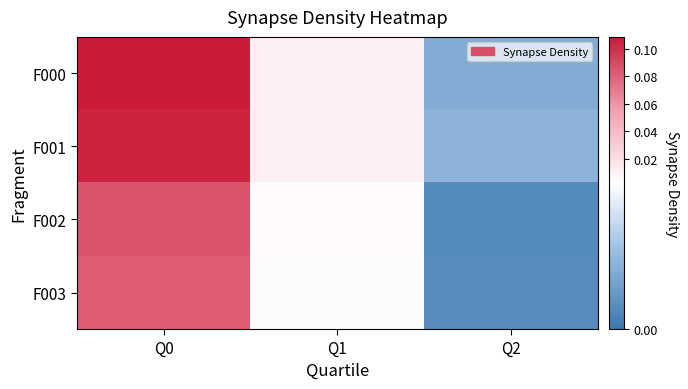

Reading left to right, list all the values displayed in this chart.

F000: Q0=0.1	Q1=0.0	Q2=0.0
F001: Q0=0.1	Q1=0.0	Q2=0.0
F002: Q0=0.1	Q1=0.0	Q2=0.0
F003: Q0=0.1	Q1=0.0	Q2=0.0